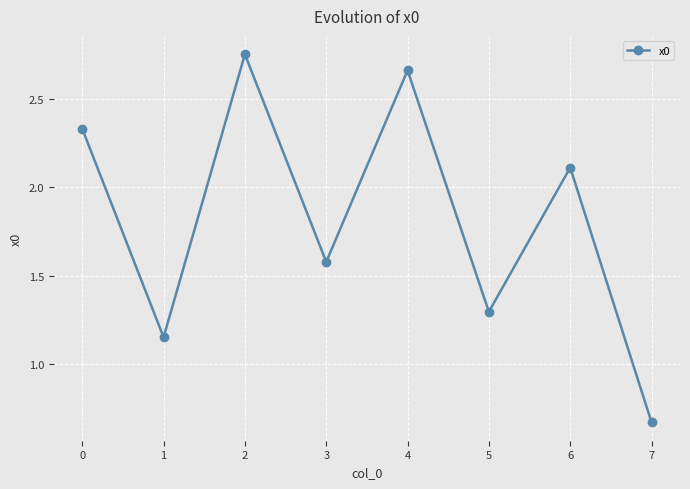

What is the value of the 6th point from the left?

1.3